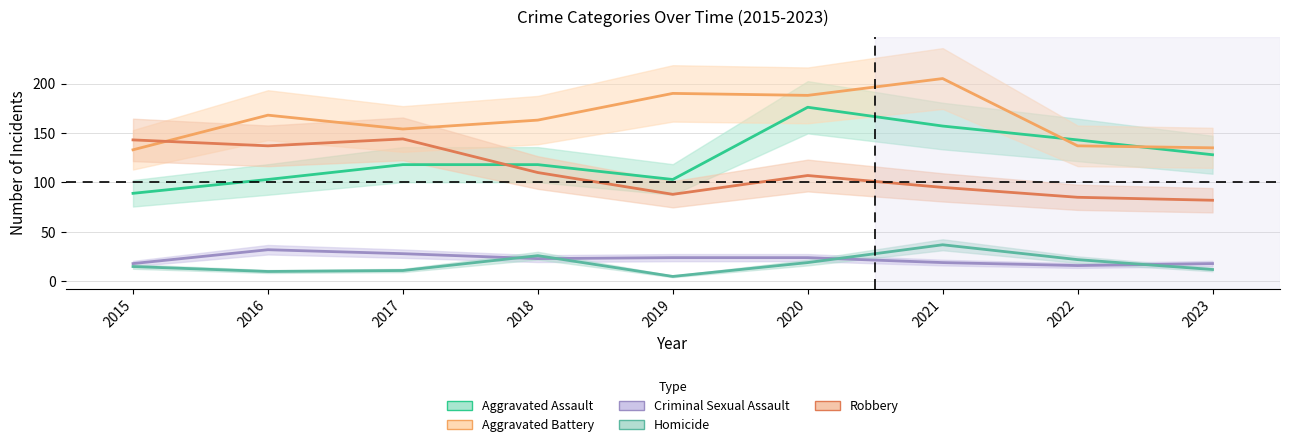

Which series has the largest total across all categories?

Aggravated Battery